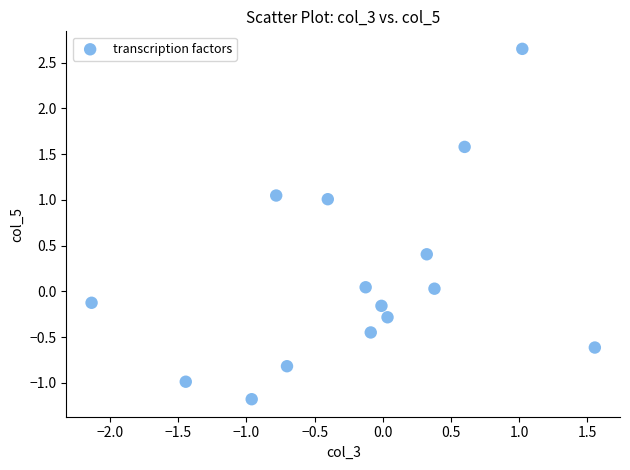

What is the range of X values (max minus min)?

3.7